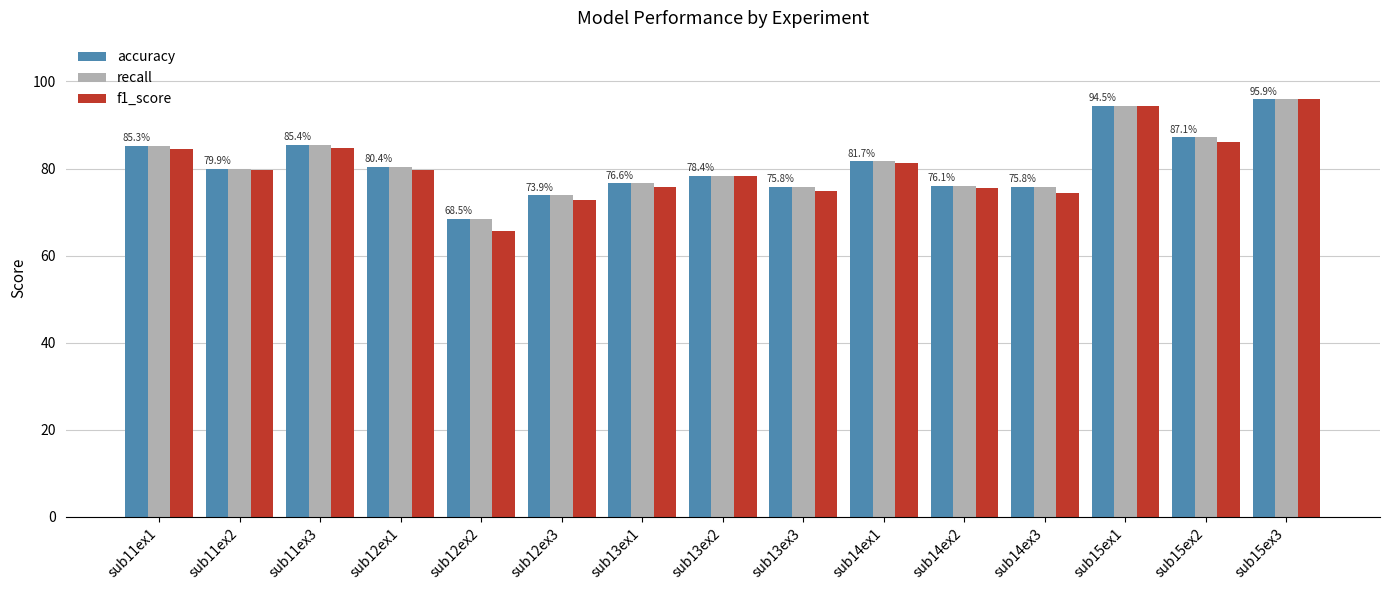

What value does the recall series have at sub13ex3?

75.8